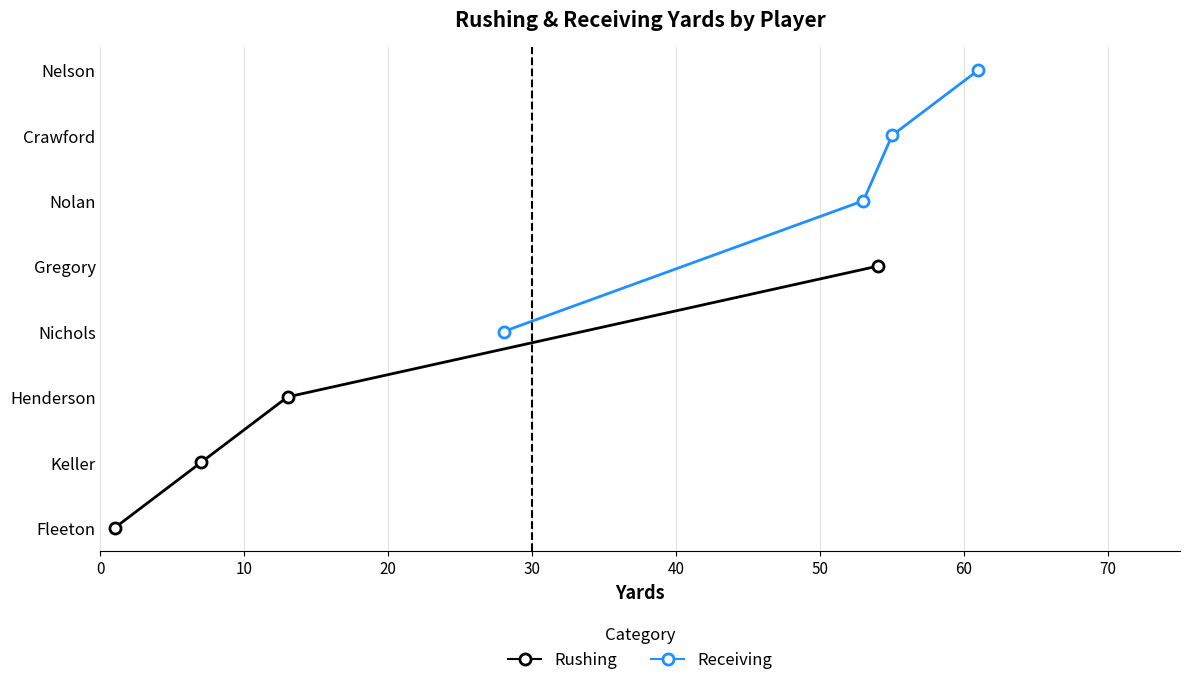

True or false: Rushing and Receiving cross at least once.

False